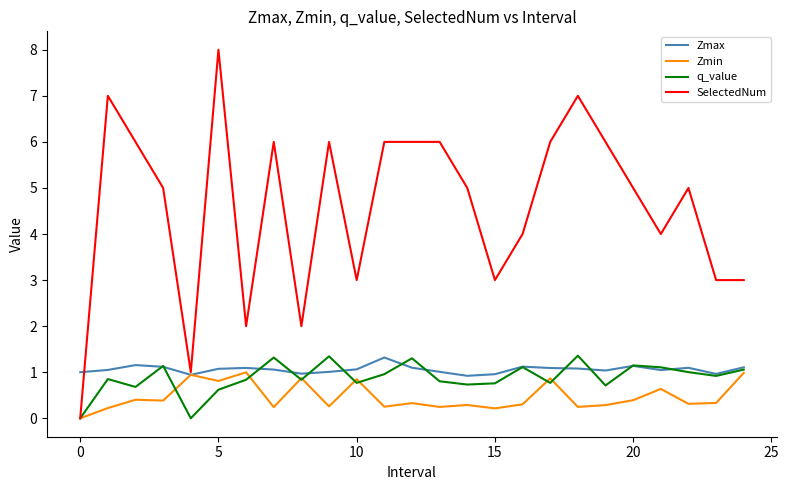

Which series has the largest range (max minus min)?

SelectedNum